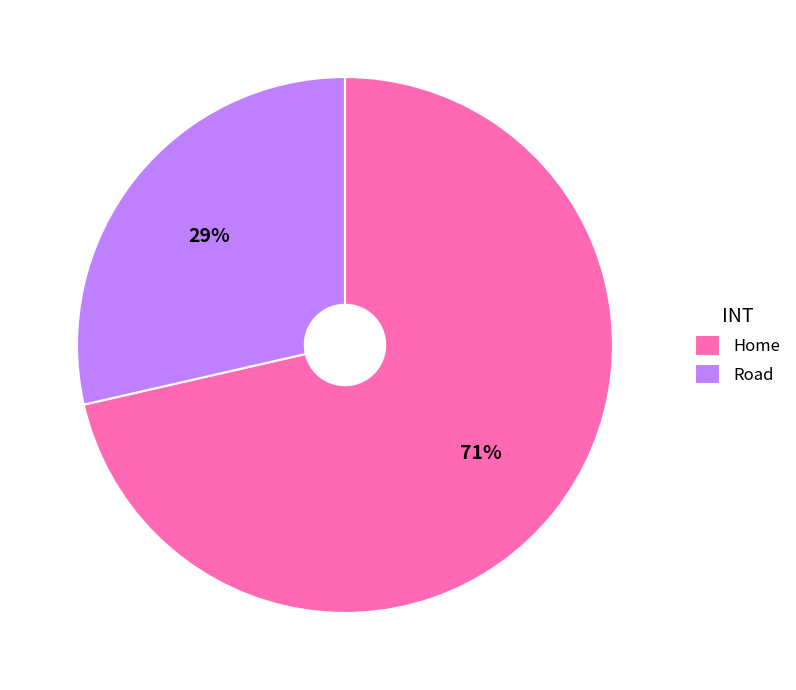

Which has a higher value, Home or Road?

Home